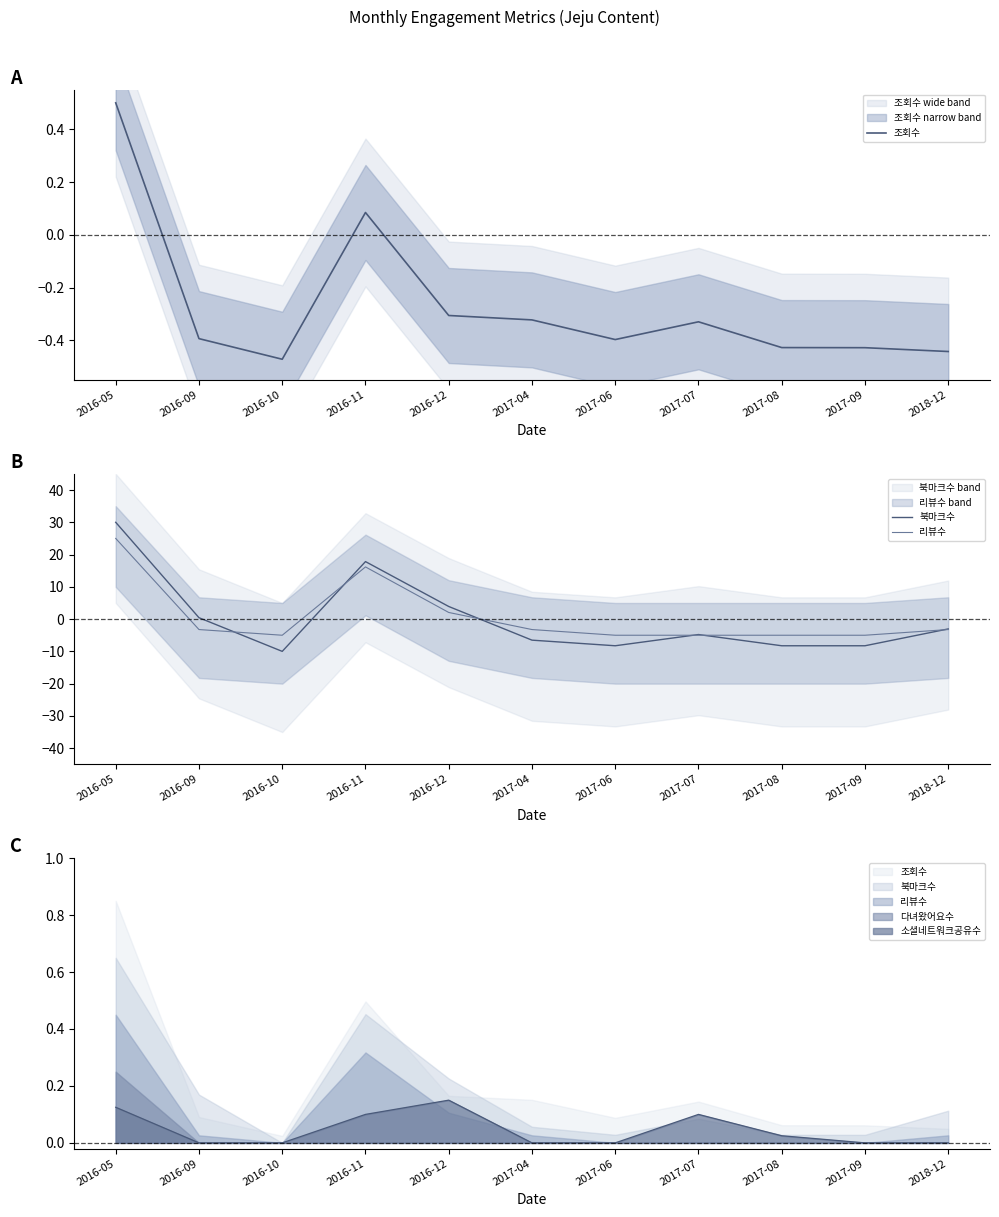

What is the sum of the 리뷰수 values at 2017-04 and 2017-07?

-8.2